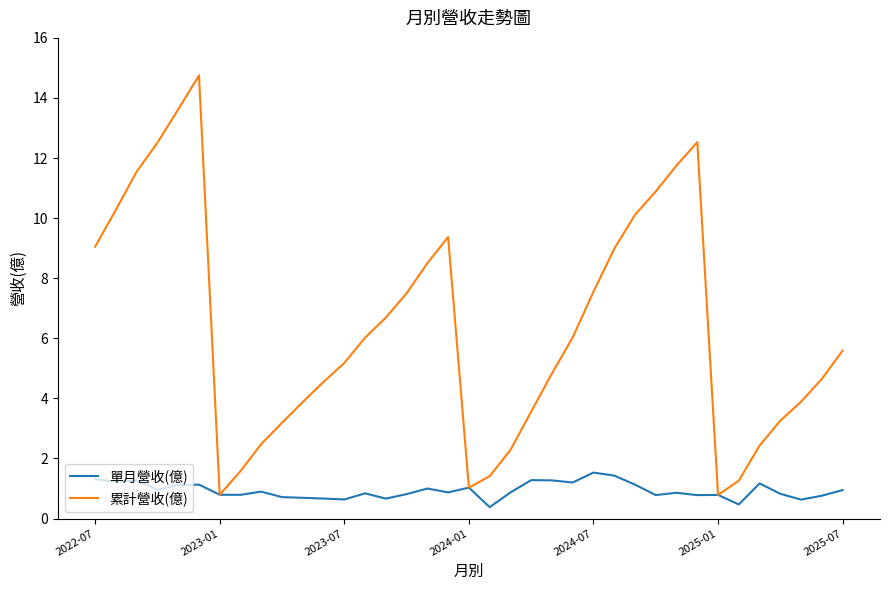

Does the chart have visible grid lines?

No